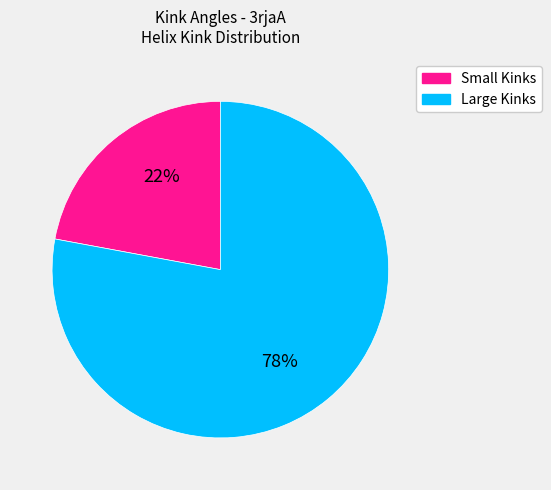

Does any single category account for the majority?

Yes